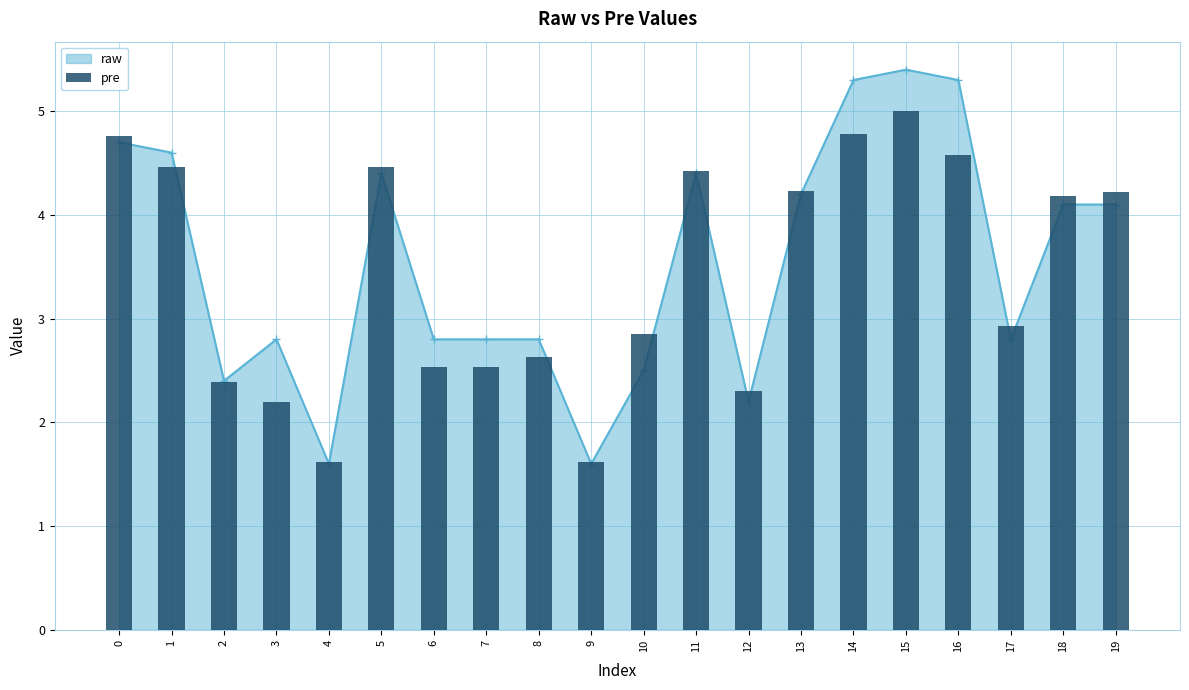

Is it true that the value at 3 is 0.7?

False